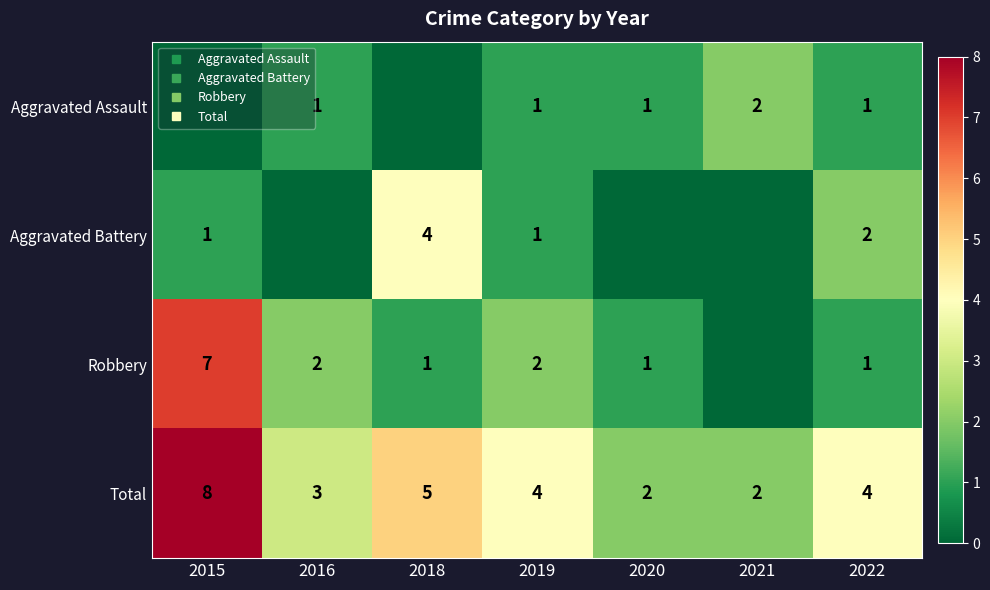

Is it true that Robbery equals 7 at 2015?

True